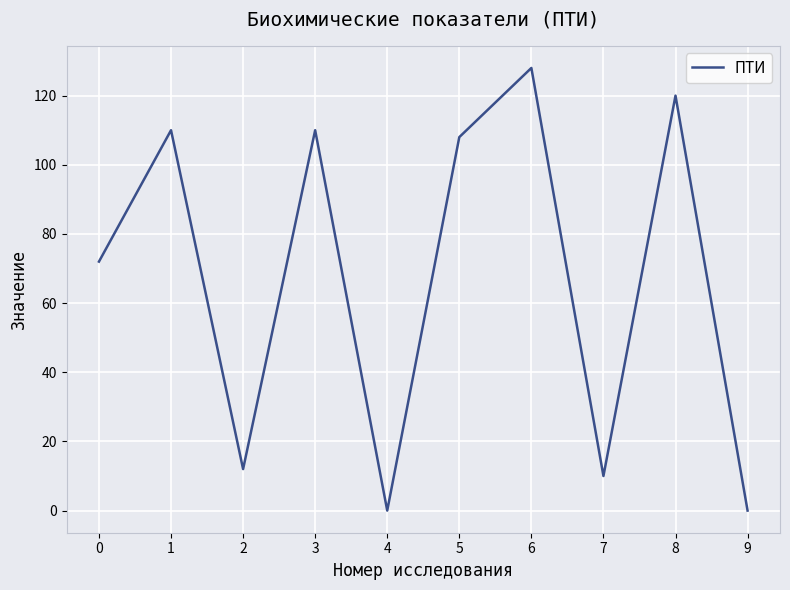

True or false: the data shows 62 at 4.

False